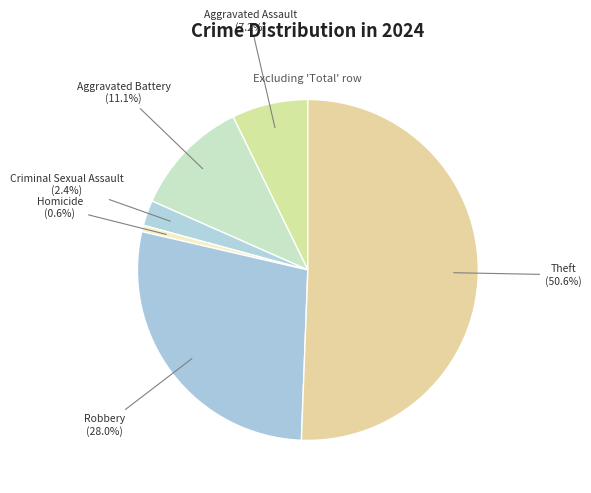

Which has a higher value, Robbery or Aggravated Battery?

Robbery